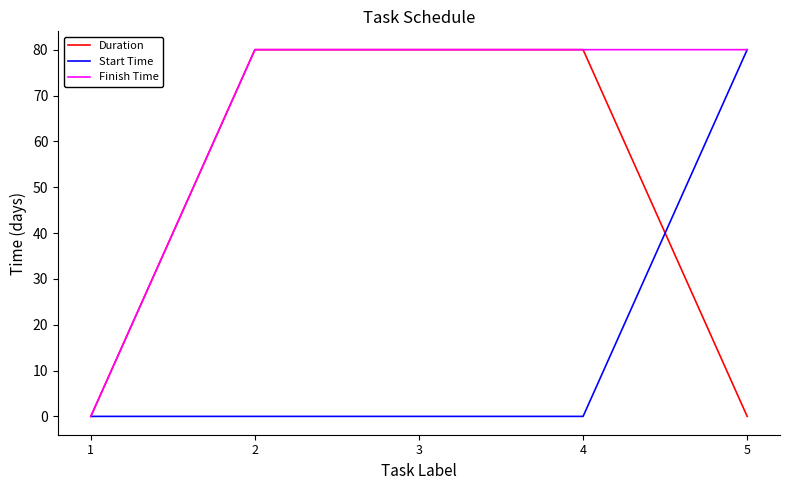

Which category has the highest value in the Start Time series?

5